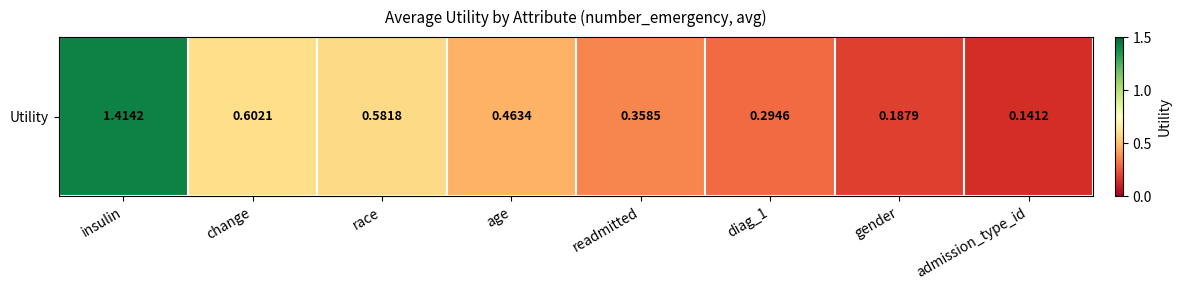

Reading left to right, list all the values displayed in this chart.

1.4	0.6	0.6	0.5	0.4	0.3	0.2	0.1